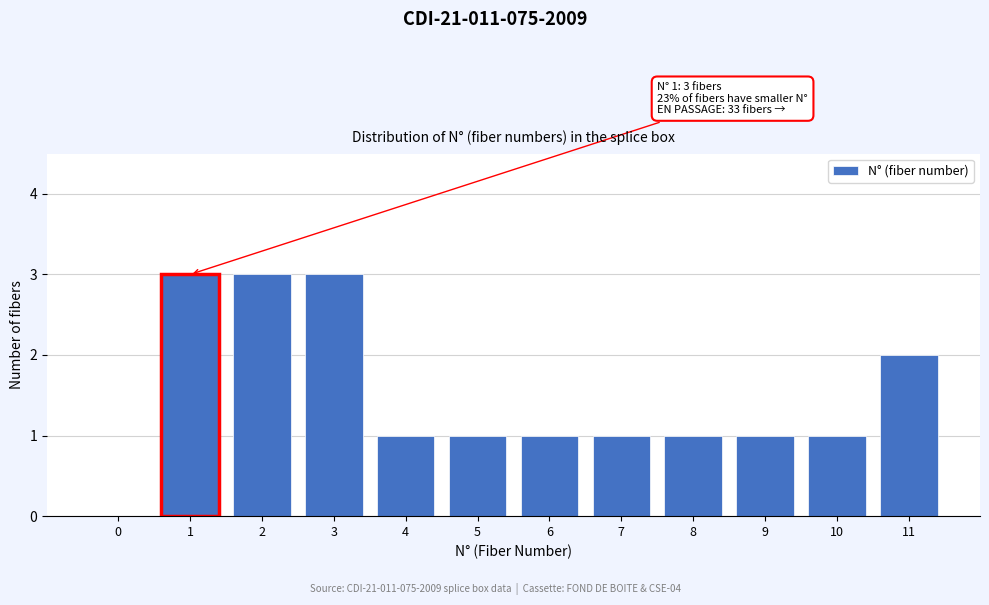

Reading right to left, what are all the values shown in this chart?

11=2	10=1	9=1	8=1	7=1	6=1	5=1	4=1	3=3	2=3	1=3	0=0